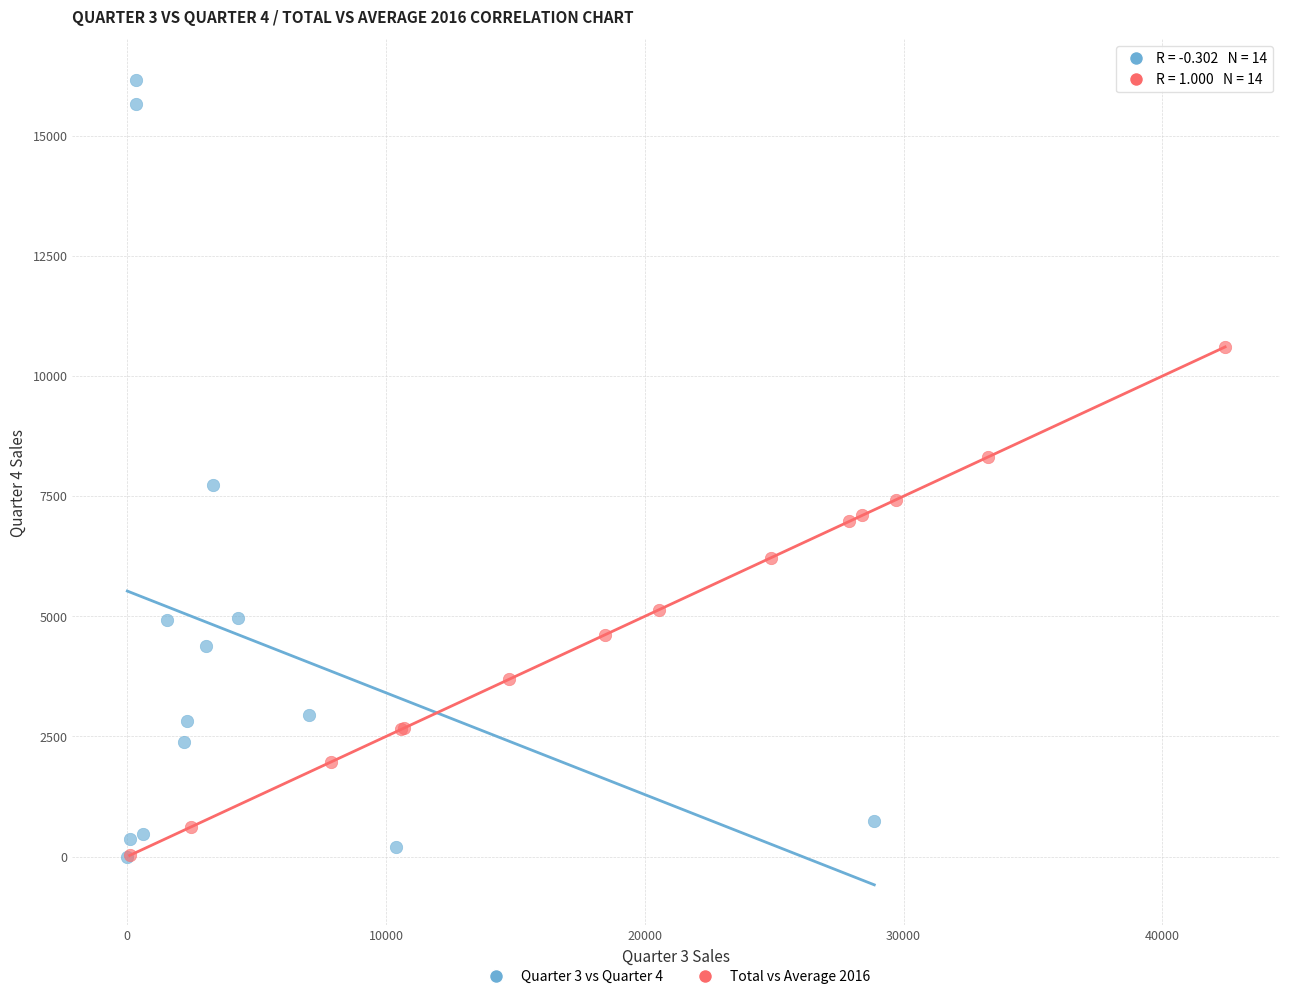

Which series contains the highest Y value?

Quarter 3 vs Quarter 4